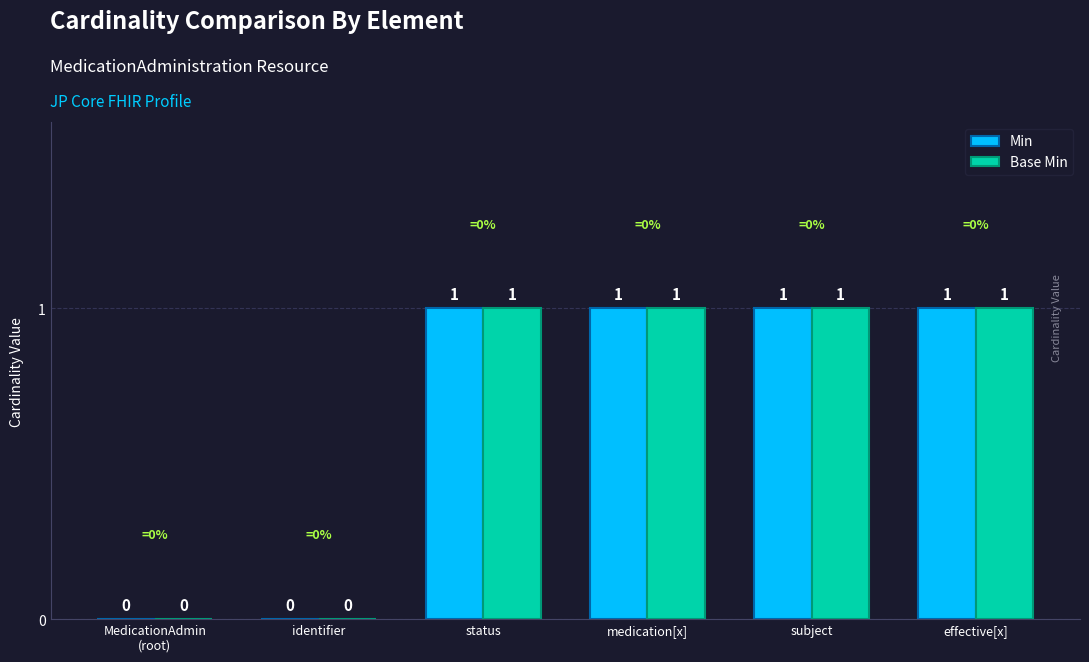

The Base Min series shows 0 at identifier. True or false?

True